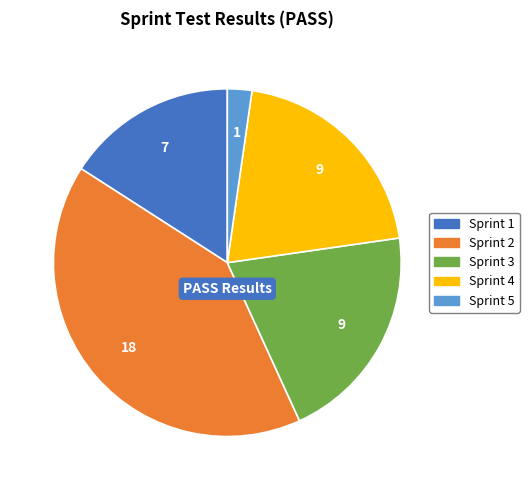

Approximately how many times larger is the value at Sprint 4 compared to Sprint 2?

0.5